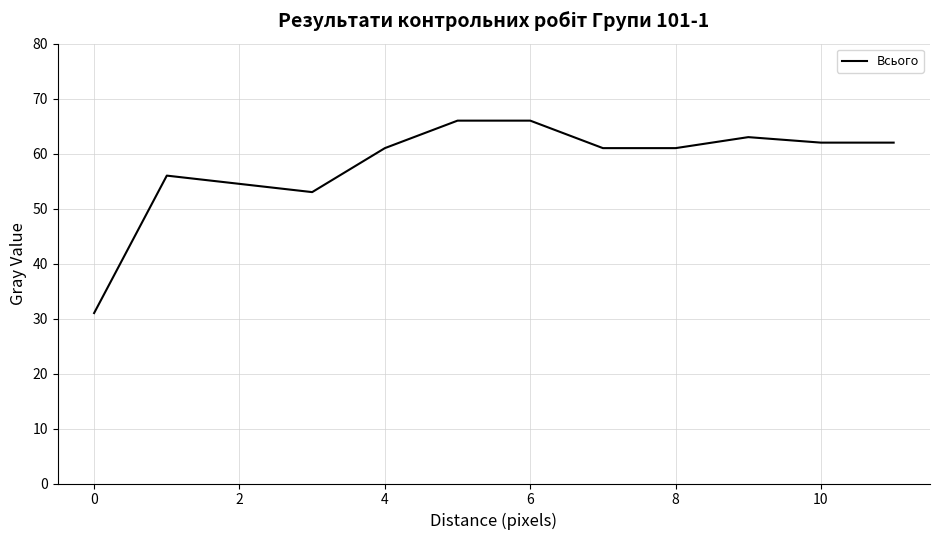

Reading right to left, transcribe all the data shown in this chart.

62.0	62.0	63.0	61.0	61.0	66.0	66.0	61.0	53.0	54.5	56.0	31.0